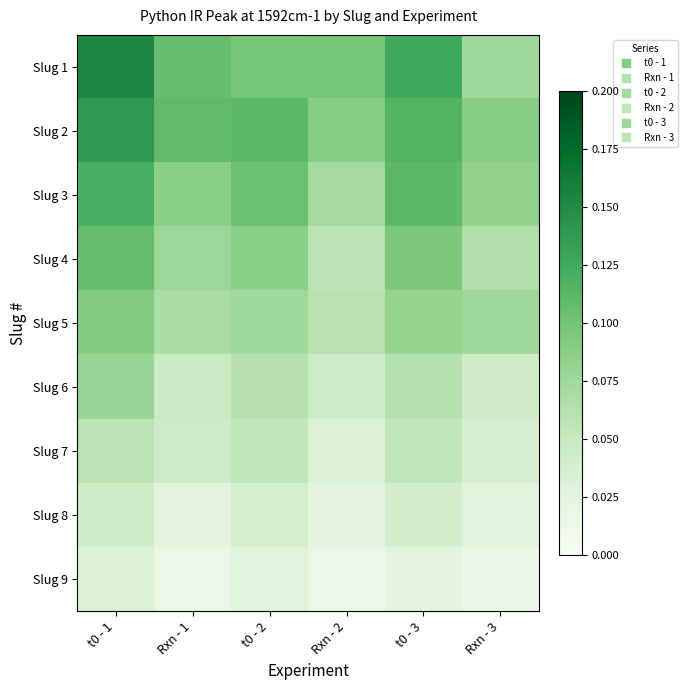

Reading right to left, what are all the values shown in this chart?

Slug 1: Rxn - 3=0.1	t0 - 3=0.1	Rxn - 2=0.1	t0 - 2=0.1	Rxn - 1=0.1	t0 - 1=0.2
Slug 2: Rxn - 3=0.1	t0 - 3=0.1	Rxn - 2=0.1	t0 - 2=0.1	Rxn - 1=0.1	t0 - 1=0.1
Slug 3: Rxn - 3=0.1	t0 - 3=0.1	Rxn - 2=0.1	t0 - 2=0.1	Rxn - 1=0.1	t0 - 1=0.1
Slug 4: Rxn - 3=0.1	t0 - 3=0.1	Rxn - 2=0.1	t0 - 2=0.1	Rxn - 1=0.1	t0 - 1=0.1
Slug 5: Rxn - 3=0.1	t0 - 3=0.1	Rxn - 2=0.1	t0 - 2=0.1	Rxn - 1=0.1	t0 - 1=0.1
Slug 6: Rxn - 3=0.0	t0 - 3=0.1	Rxn - 2=0.0	t0 - 2=0.1	Rxn - 1=0.0	t0 - 1=0.1
Slug 7: Rxn - 3=0.0	t0 - 3=0.1	Rxn - 2=0.0	t0 - 2=0.1	Rxn - 1=0.0	t0 - 1=0.1
Slug 8: Rxn - 3=0.0	t0 - 3=0.0	Rxn - 2=0.0	t0 - 2=0.0	Rxn - 1=0.0	t0 - 1=0.0
Slug 9: Rxn - 3=0.0	t0 - 3=0.0	Rxn - 2=0.0	t0 - 2=0.0	Rxn - 1=0.0	t0 - 1=0.0